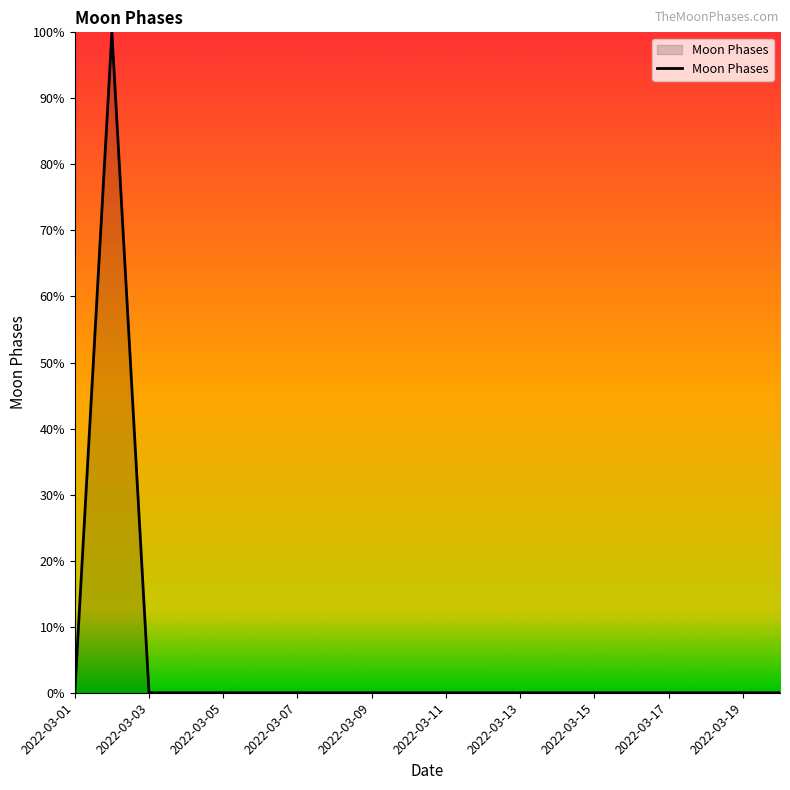

What is the greatest value displayed?

100